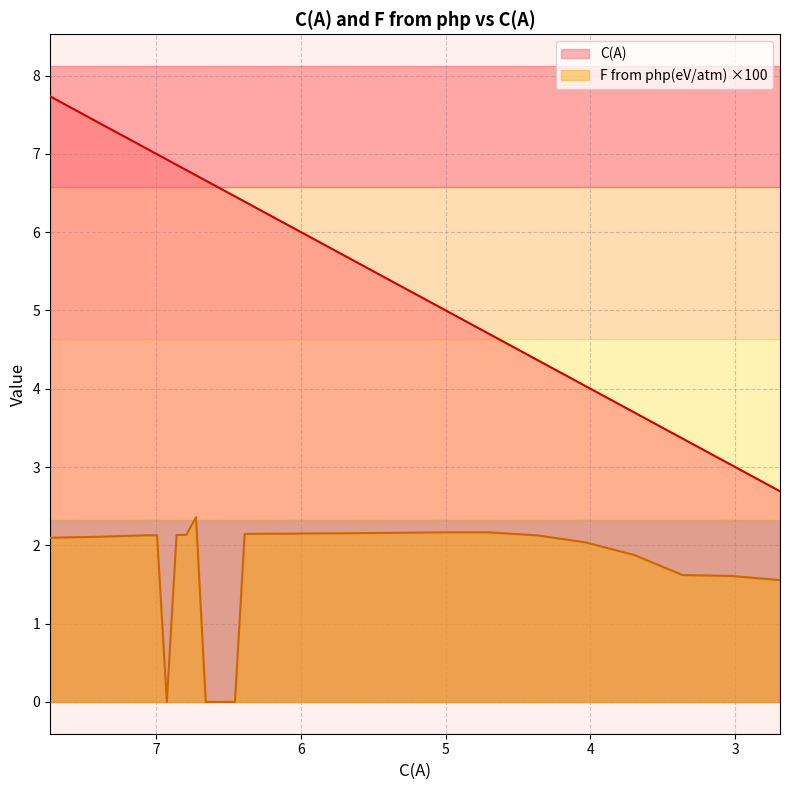

Which series has the largest total across all categories?

C(A)